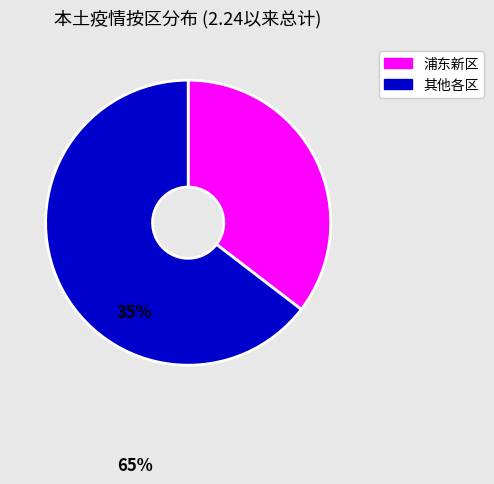

Does any single category account for the majority?

Yes